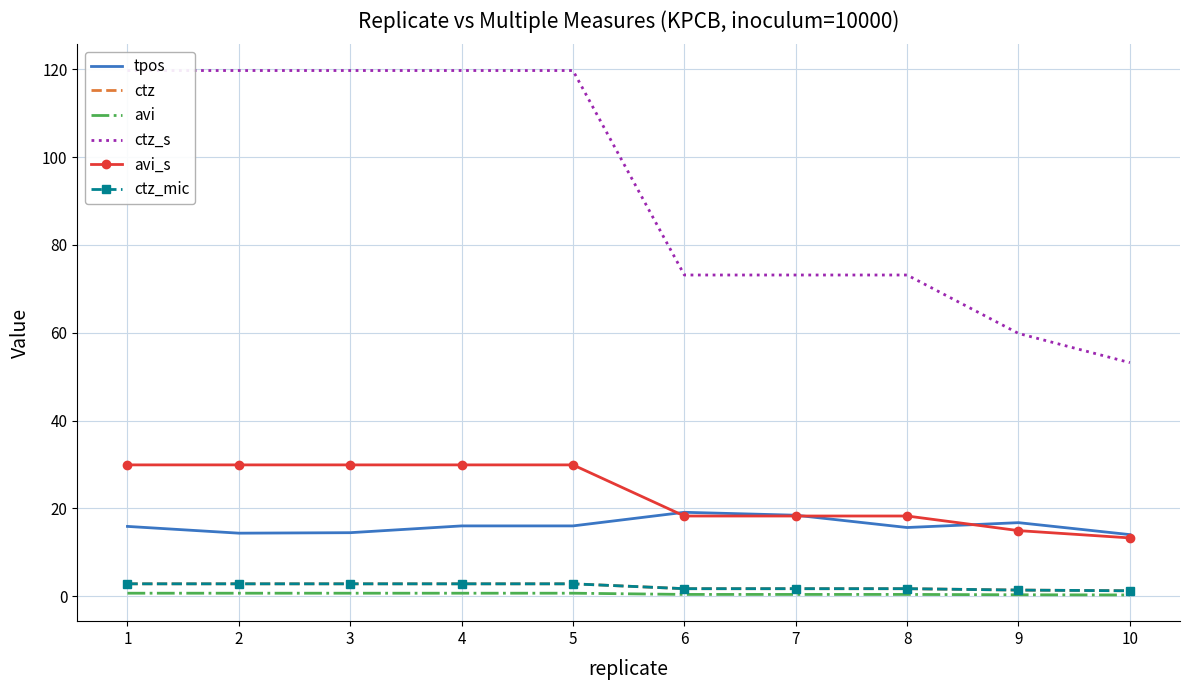

True or false: avi_s has a value of 29.9 at 5.

True